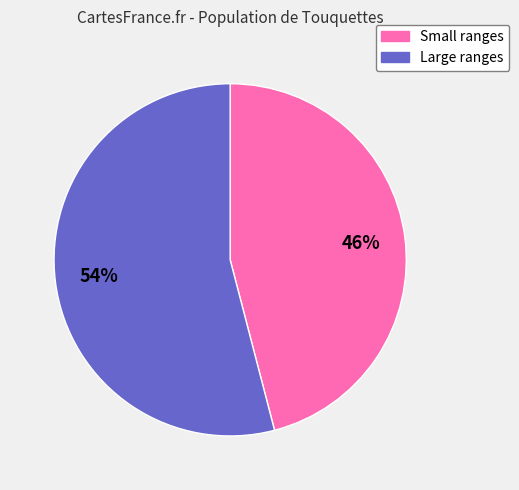

Is there a majority slice in this chart?

Yes